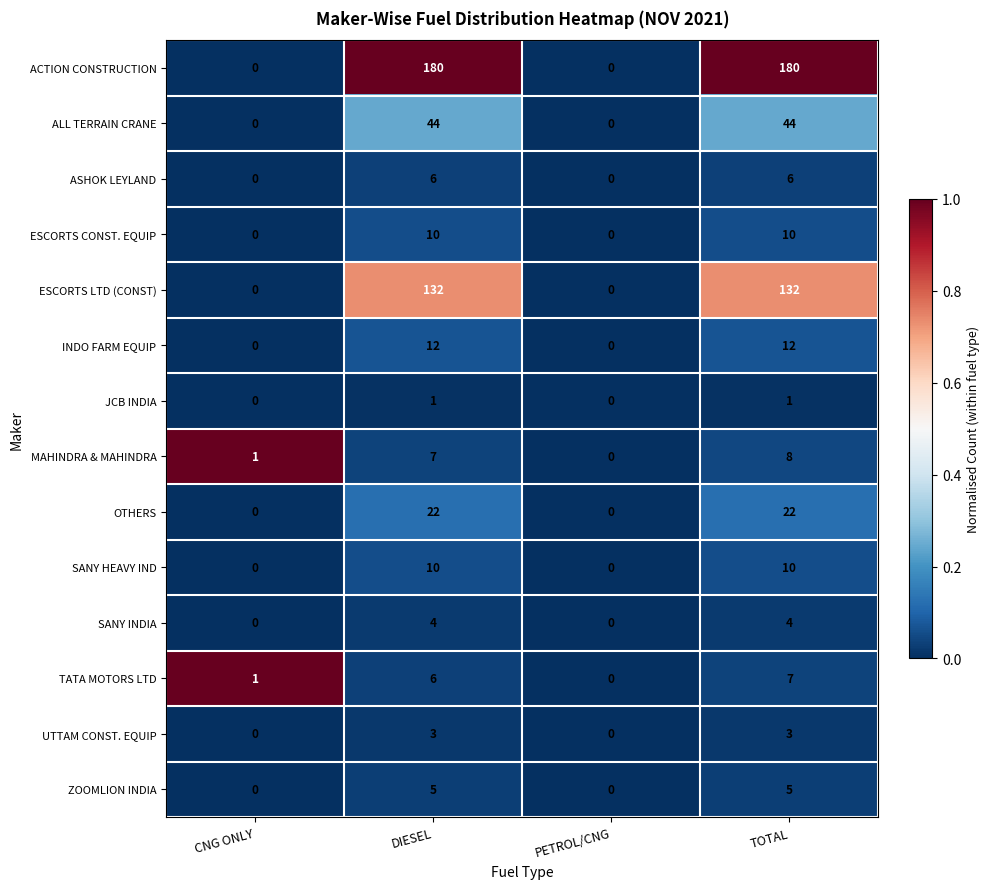

Count the OTHERS values in the range 0 to 22.

4